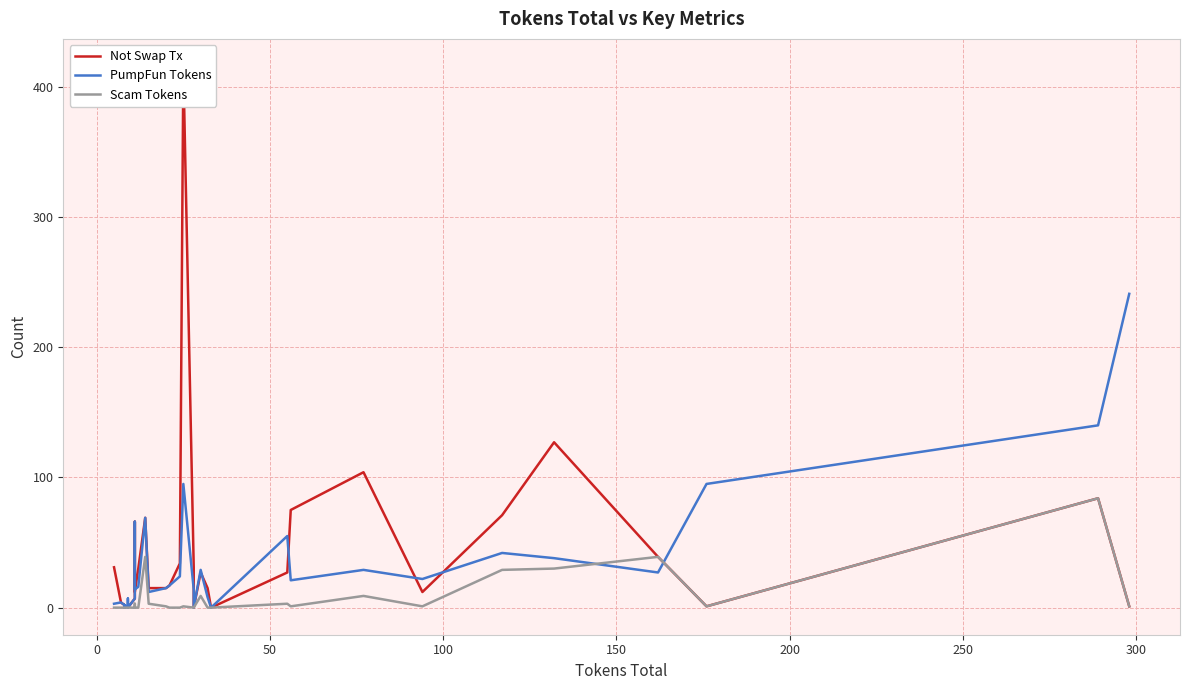

Which series has the widest spread of values?

Not Swap Tx